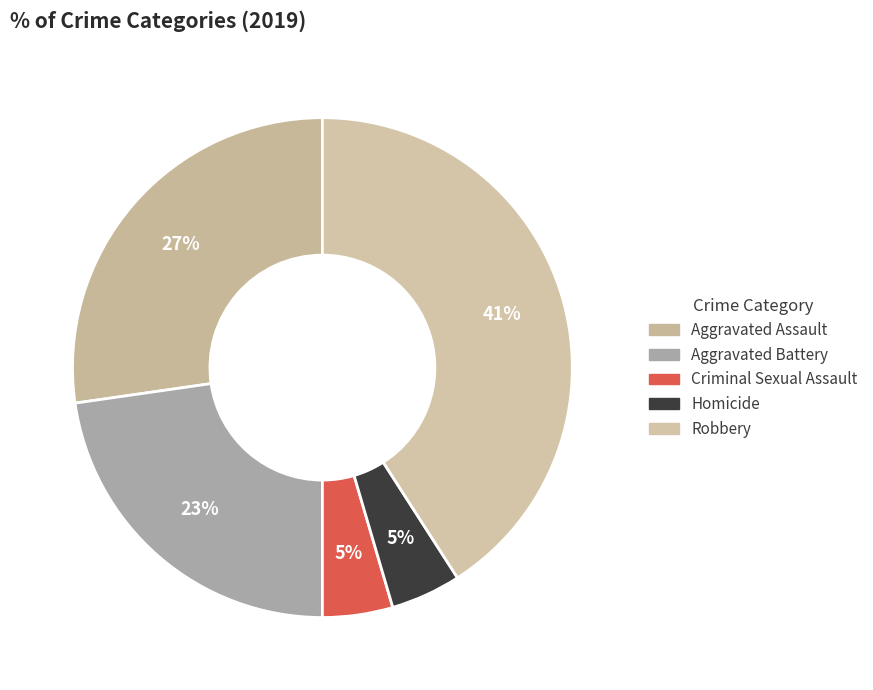

Is it true that Criminal Sexual Assault is 11% of the pie?

False